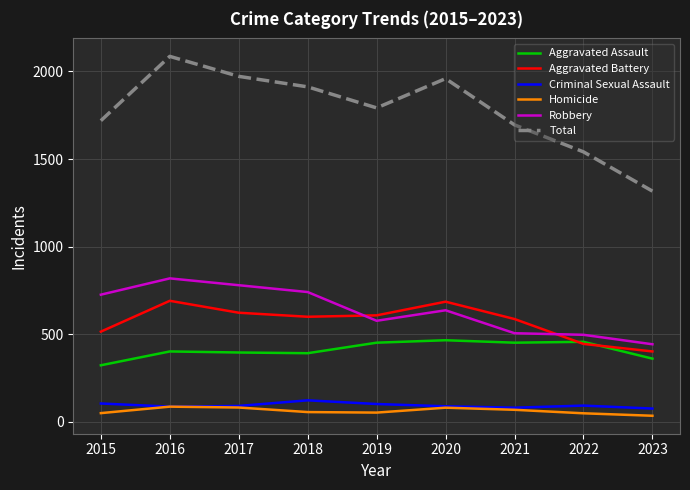

True or false: Homicide and Aggravated Assault intersect in this chart.

False